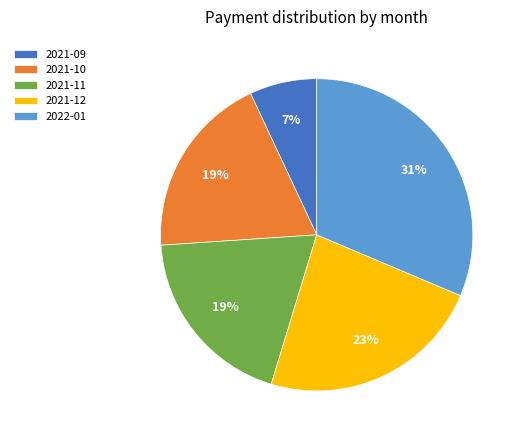

Is the sum of 2021-12 and 2021-10 greater than half?

No